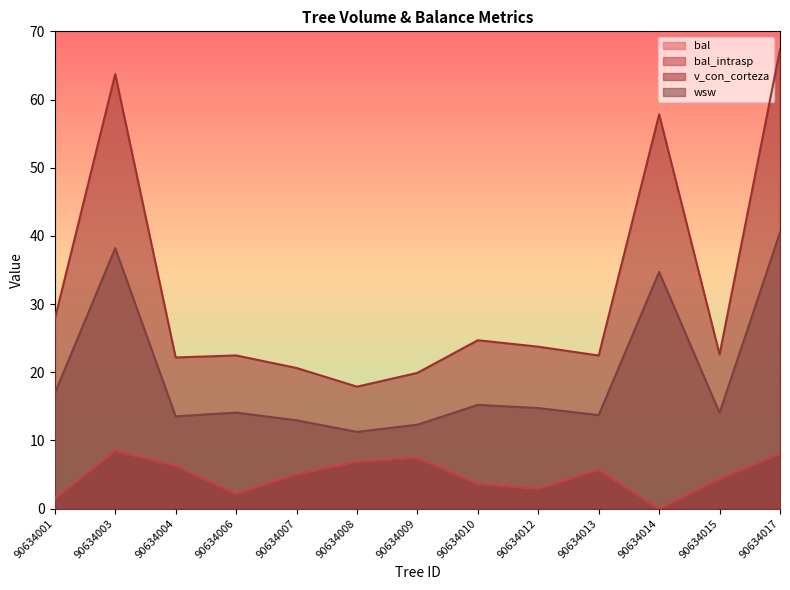

Reading right to left, transcribe all the data shown in this chart.

bal: 8.1	4.4	0.0	5.7	3.0	3.7	7.5	6.9	5.1	2.2	6.3	8.5	1.5
bal_intrasp: 8.1	4.4	0.0	5.7	3.0	3.7	7.5	6.9	5.1	2.2	6.3	8.5	1.5
v_con_corteza: 67.3	22.6	57.8	22.5	23.8	24.7	19.9	17.9	20.6	22.5	22.2	63.7	27.8
wsw: 40.5	14.1	34.7	13.7	14.8	15.2	12.3	11.3	12.9	14.1	13.5	38.2	16.9